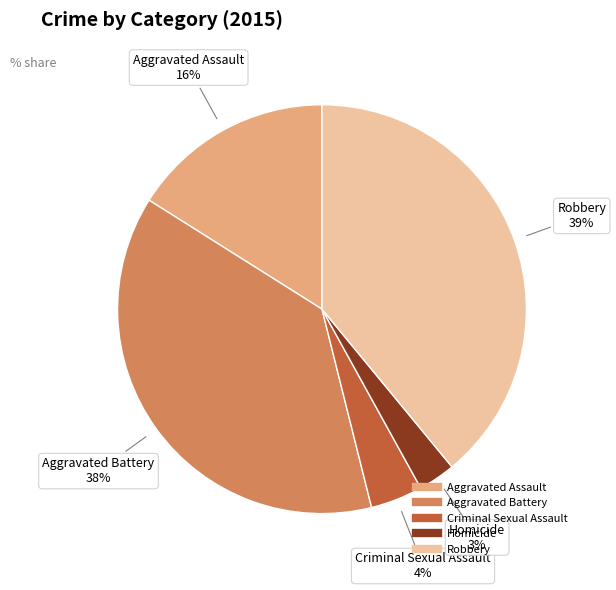

How many segments does this pie chart have?

5